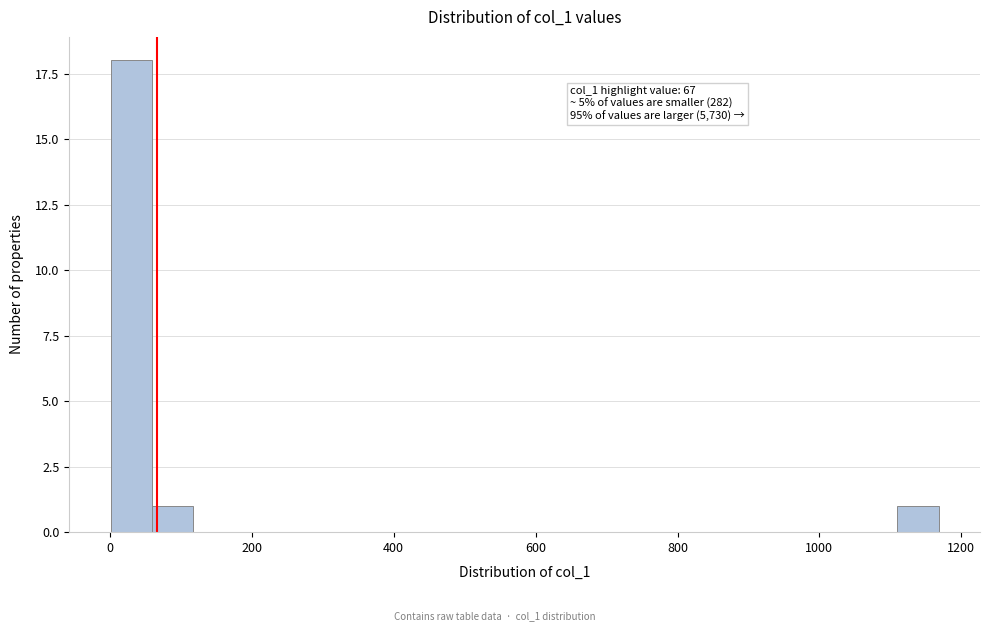

Read against the x-axis, roughly where is the centre of the tallest bar?

40